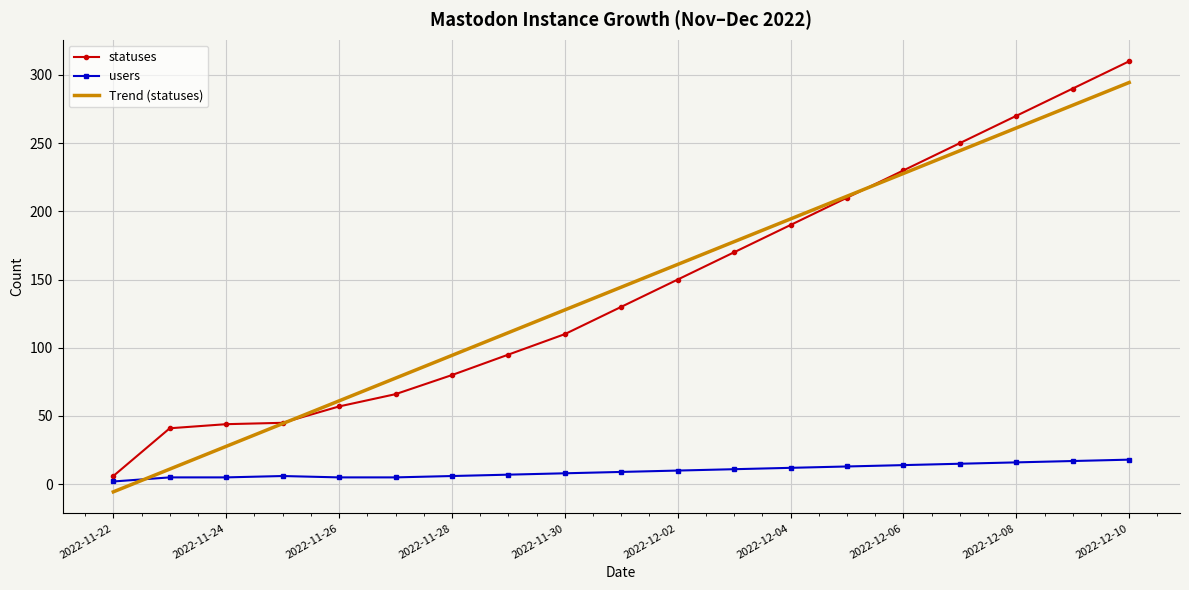

How many series are shown in this chart?

3